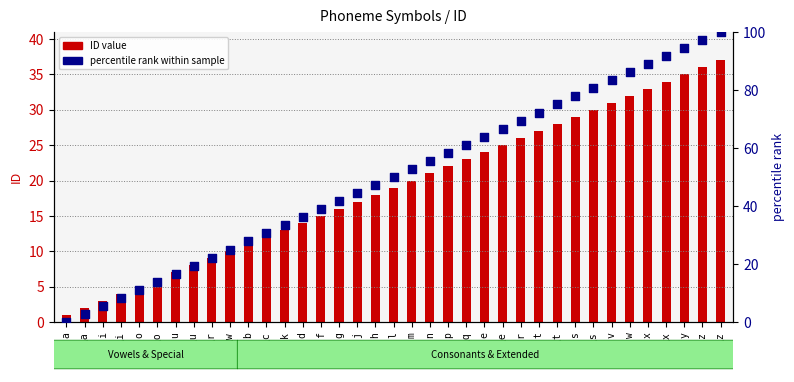

Which series has the largest Y range (max minus min)?

percentile rank within sample